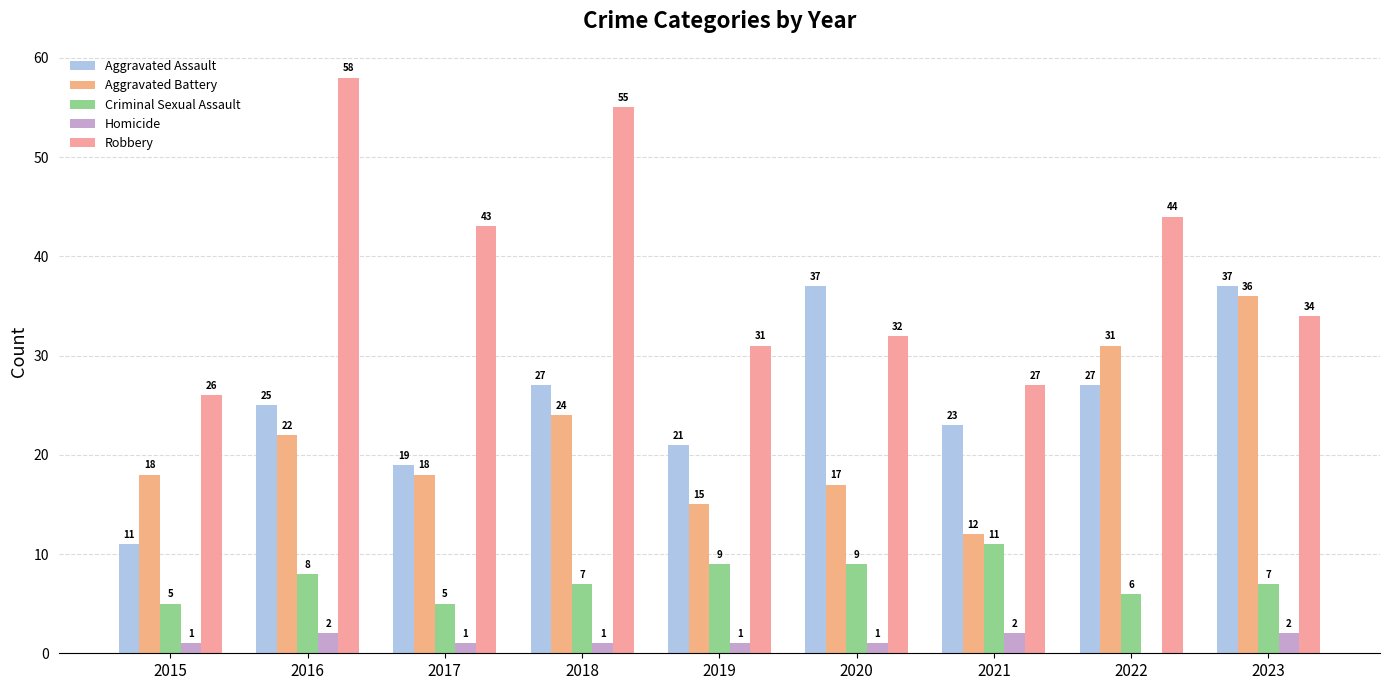

What is the minimum value for Criminal Sexual Assault?

5